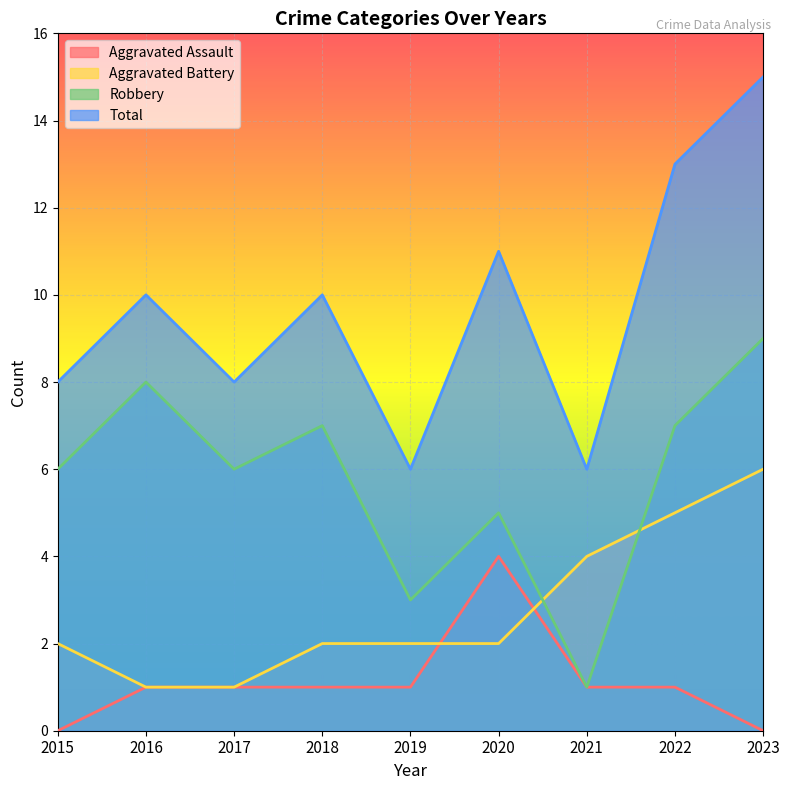

True or false: Total has more than 0 interior local peaks.

True